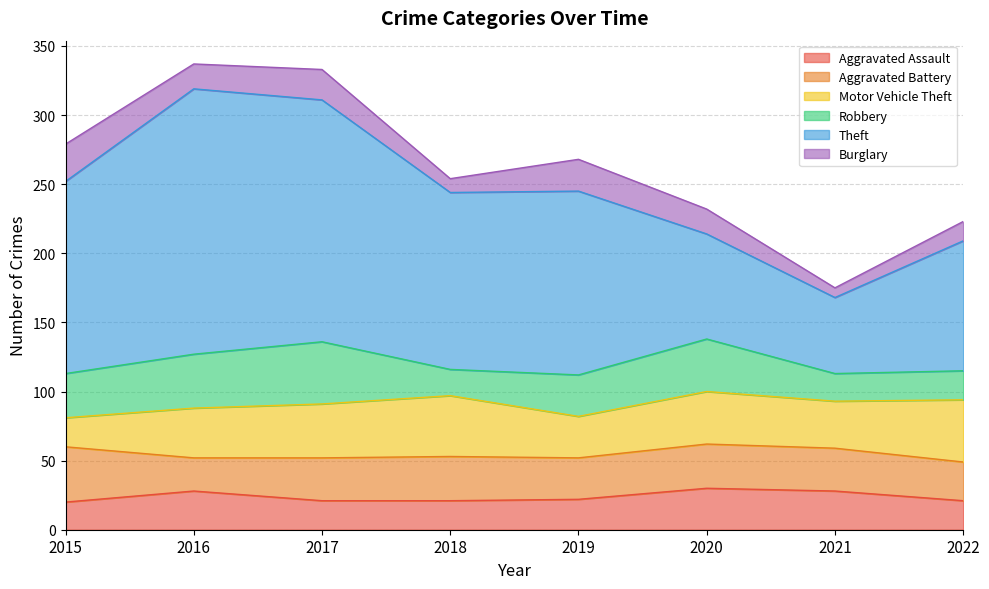

Where is the first local maximum for Theft?

2016